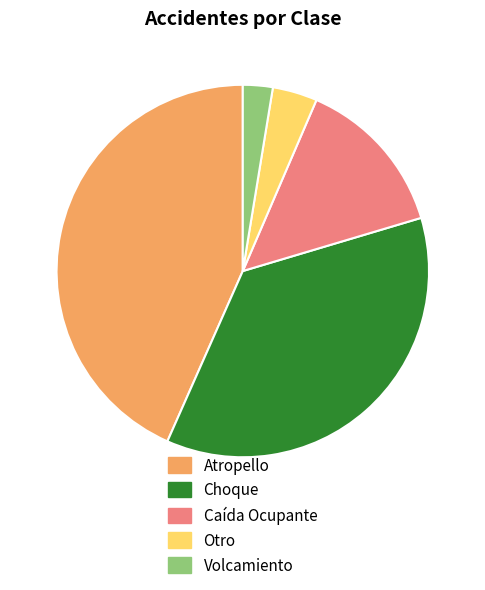

Which has a higher value, Atropello or Choque?

Atropello